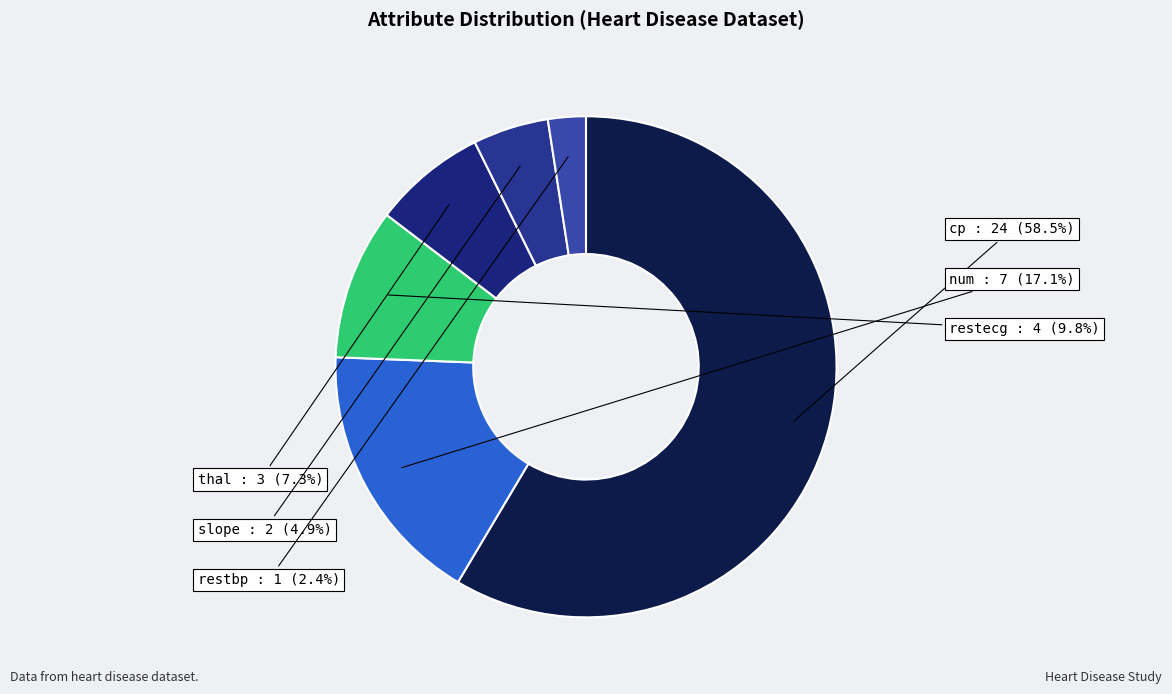

Count the number of slices in the pie.

6